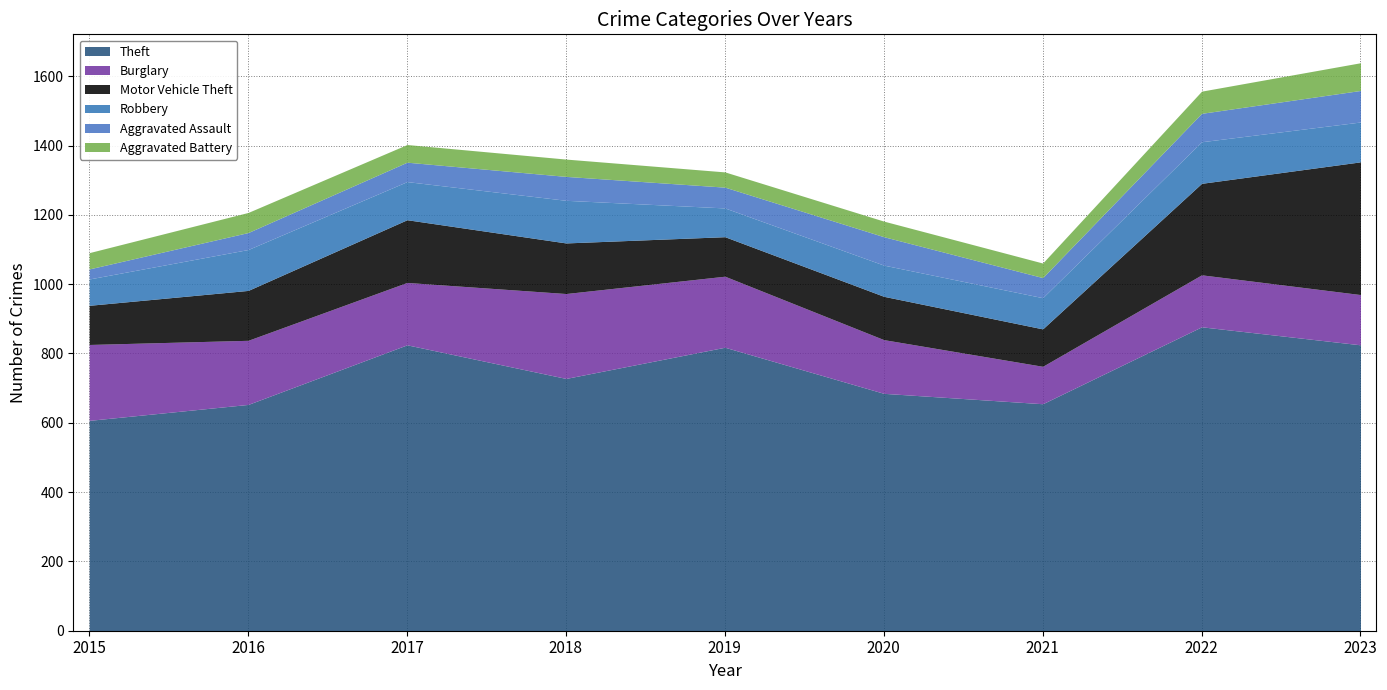

Reading left to right, extract all data points from this chart.

Theft: 2015=607	2016=653	2017=825	2018=728	2019=818	2020=685	2021=655	2022=877	2023=825
Burglary: 2015=219	2016=185	2017=180	2018=245	2019=205	2020=155	2021=108	2022=150	2023=145
Motor Vehicle Theft: 2015=113	2016=144	2017=181	2018=146	2019=114	2020=125	2021=108	2022=264	2023=383
Robbery: 2015=76	2016=118	2017=110	2018=123	2019=83	2020=90	2021=90	2022=120	2023=115
Aggravated Assault: 2015=29	2016=49	2017=56	2018=69	2019=60	2020=82	2021=58	2022=82	2023=91
Aggravated Battery: 2015=47	2016=58	2017=51	2018=50	2019=44	2020=45	2021=42	2022=64	2023=80